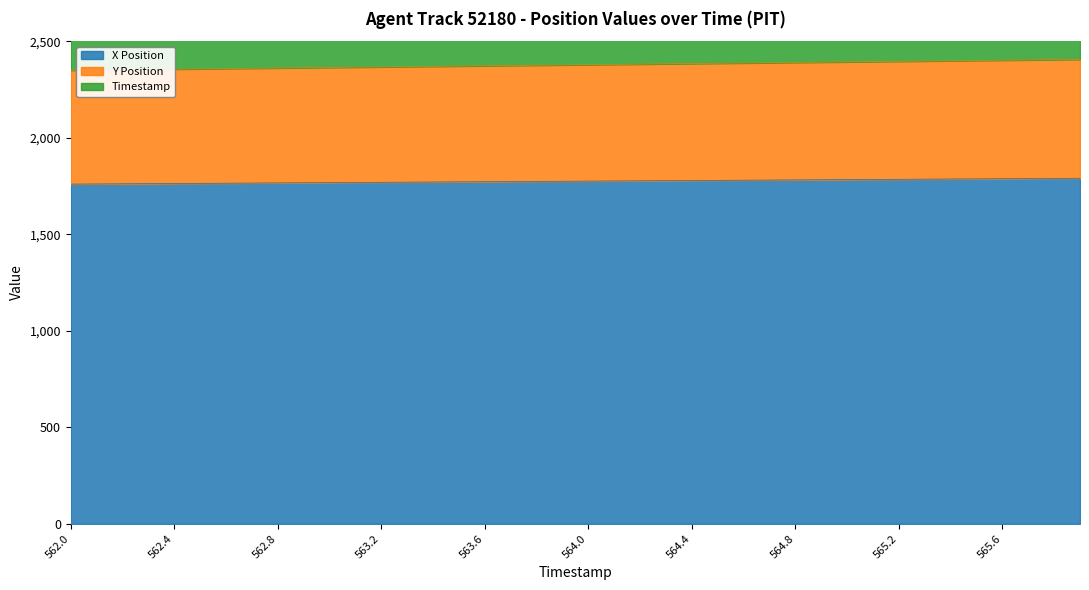

True or false: X Position has a value of 3098.0 at 562.8.

False